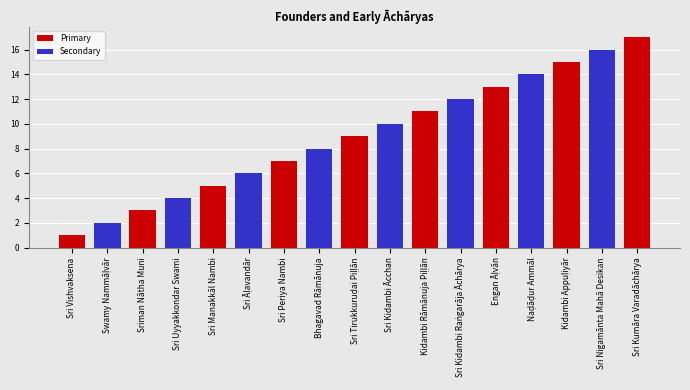

What is the label of the 9th bar from the right?

Sri Tirukkuruḍai Piḷḷān